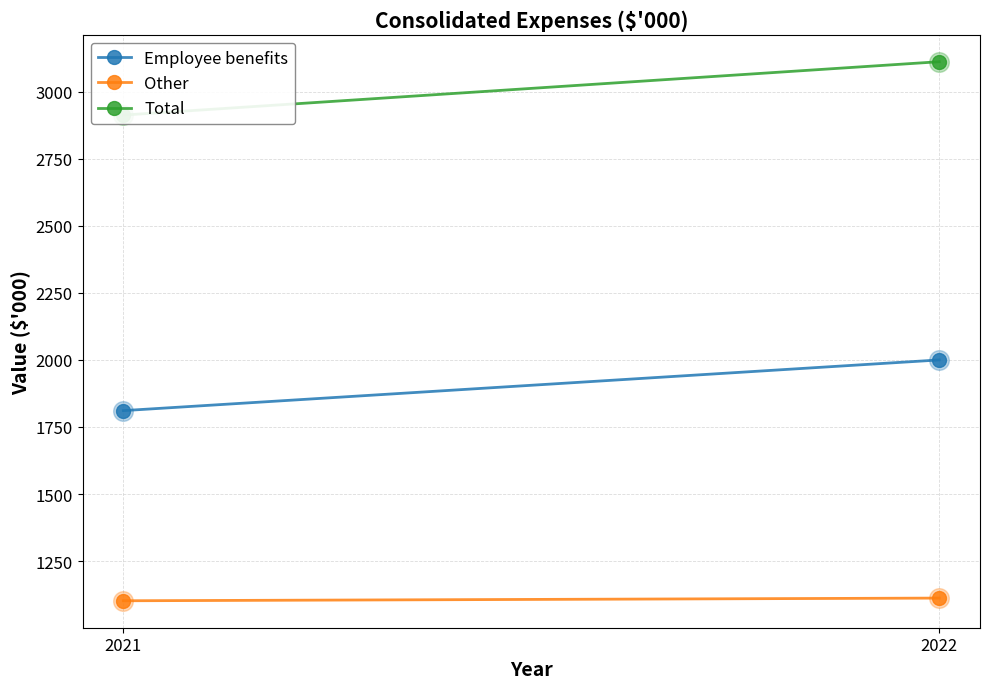

Which series has the widest spread of Y values?

Total